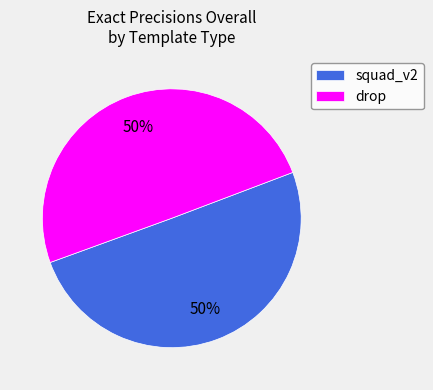

True or false: squad_v2 accounts for 50% of the total.

True